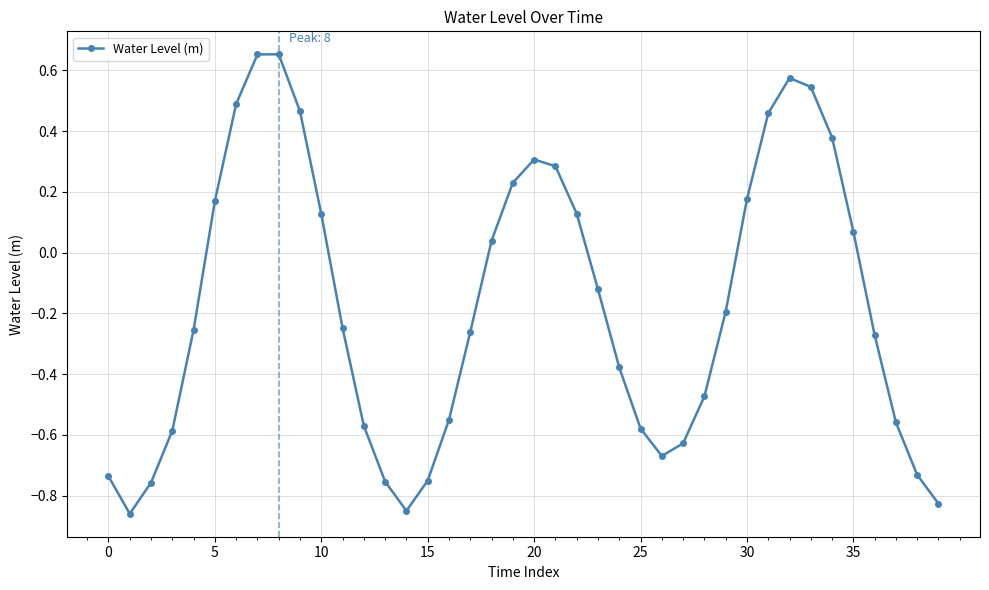

What is the difference between the second highest and minimum values?

1.5